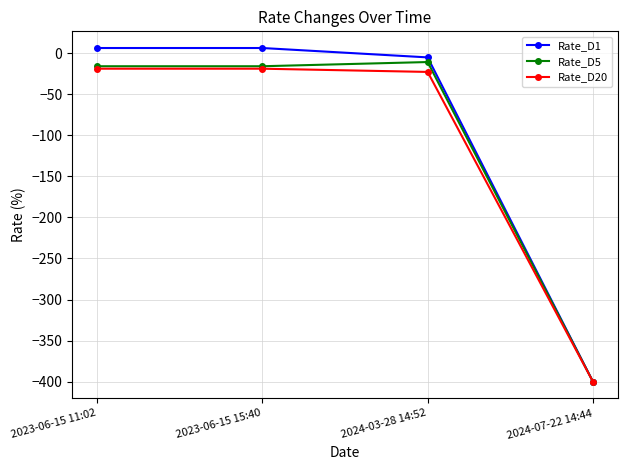

Is the value of Rate_D20 at 2024-03-28 14:52 greater than the value of Rate_D1 at 2024-07-22 14:44?

Yes